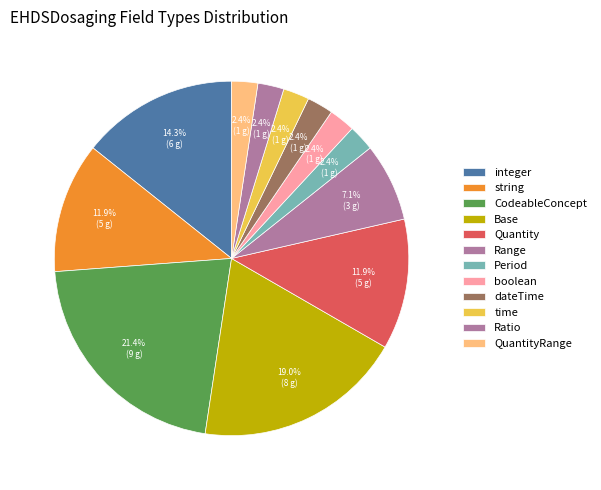

Count the number of slices in the pie.

12